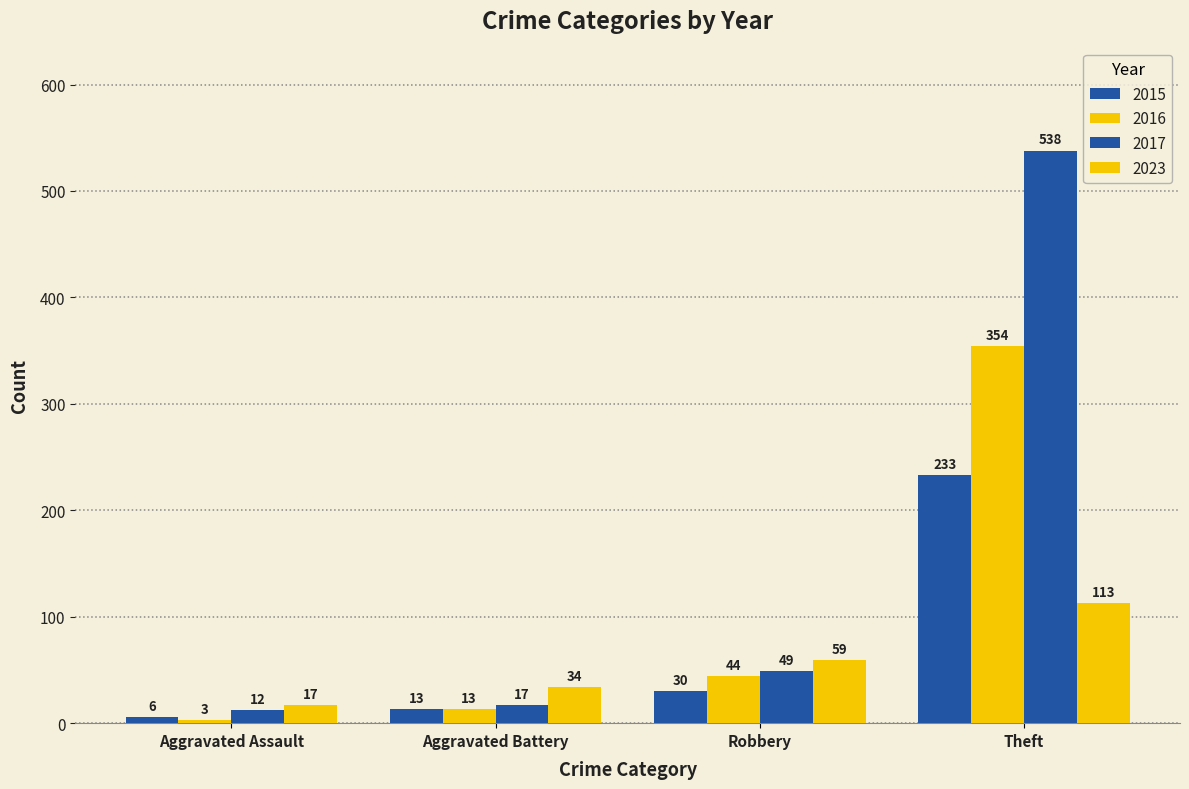

Reading right to left, what are all the values shown in this chart?

2015: Theft=233	Robbery=30	Aggravated Battery=13	Aggravated Assault=6
2016: Theft=354	Robbery=44	Aggravated Battery=13	Aggravated Assault=3
2017: Theft=538	Robbery=49	Aggravated Battery=17	Aggravated Assault=12
2023: Theft=113	Robbery=59	Aggravated Battery=34	Aggravated Assault=17